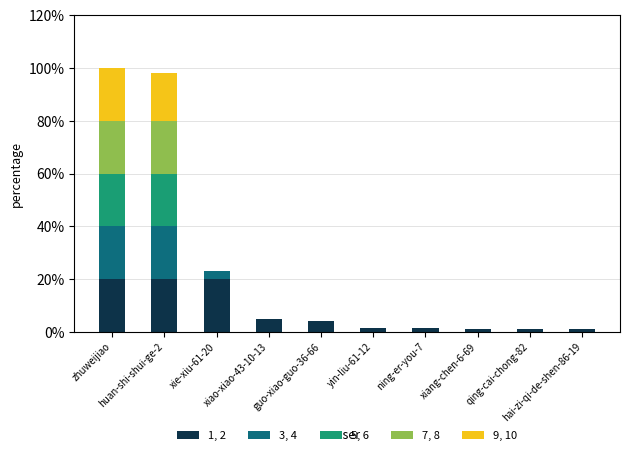

Are the bars horizontal?

No